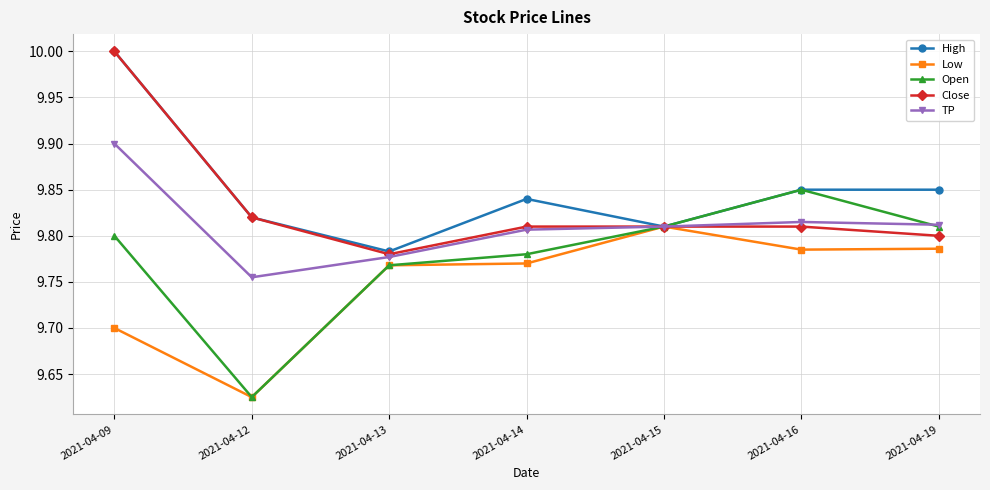

What is the difference between the maximum and second lowest values in the TP series?

0.1